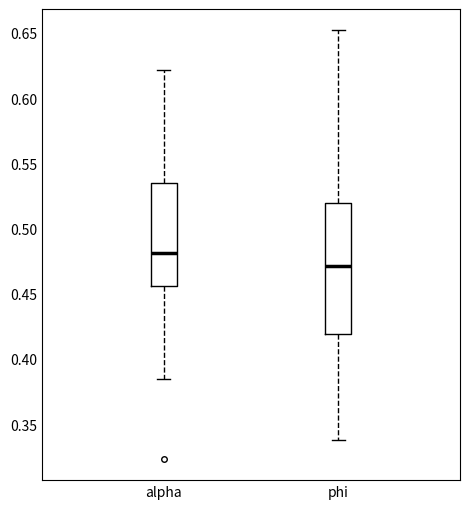

Where does the median line of the box for alpha sit on the y-axis? The values are not printed on the chart, so give them approximately, as read against the axis.

0.480